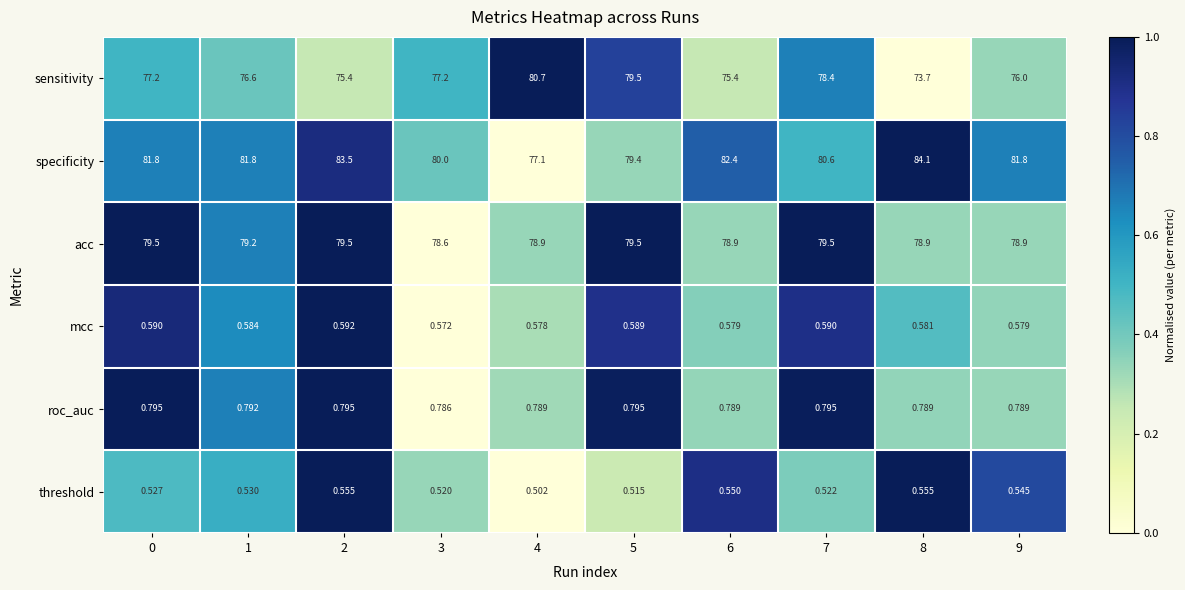

Between 2 and 8, which series saw the biggest shift?

sensitivity